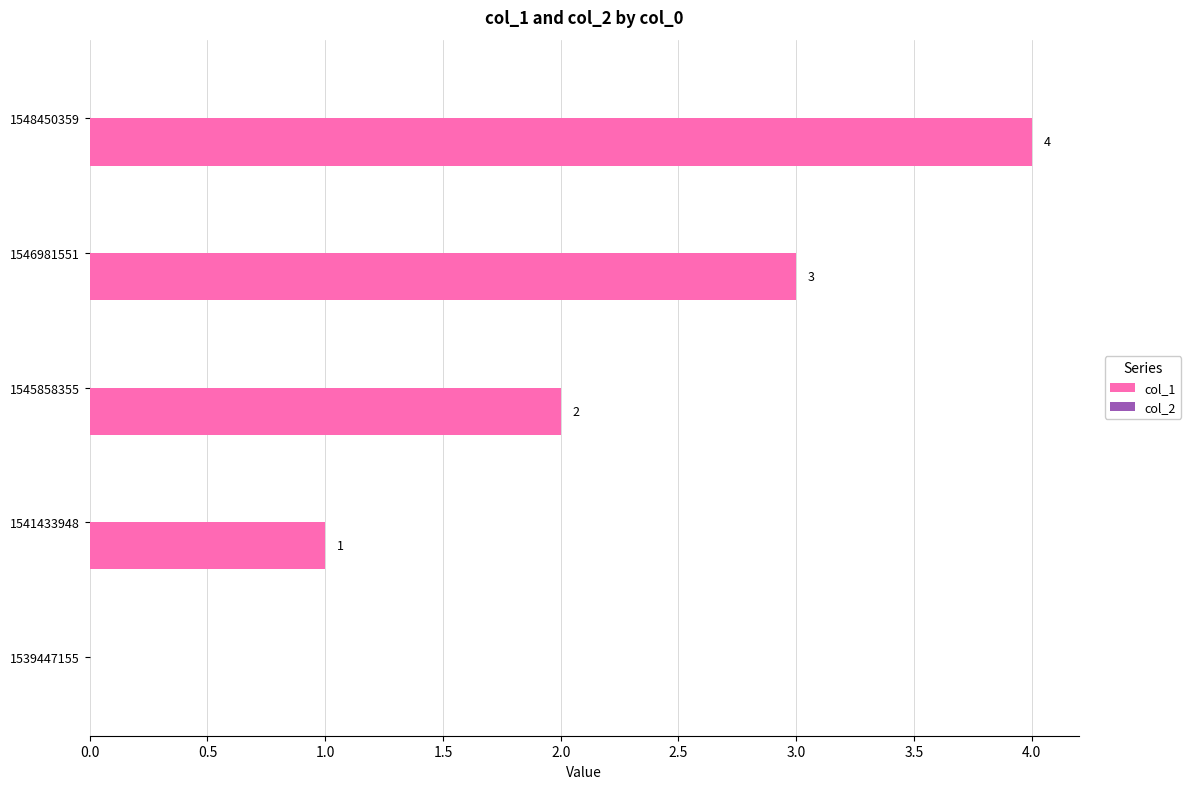

Read the value at 1546981551.

3